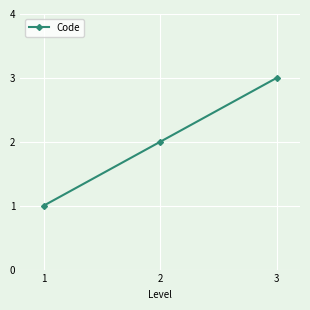

Reading left to right, list all the values displayed in this chart.

1	2	3